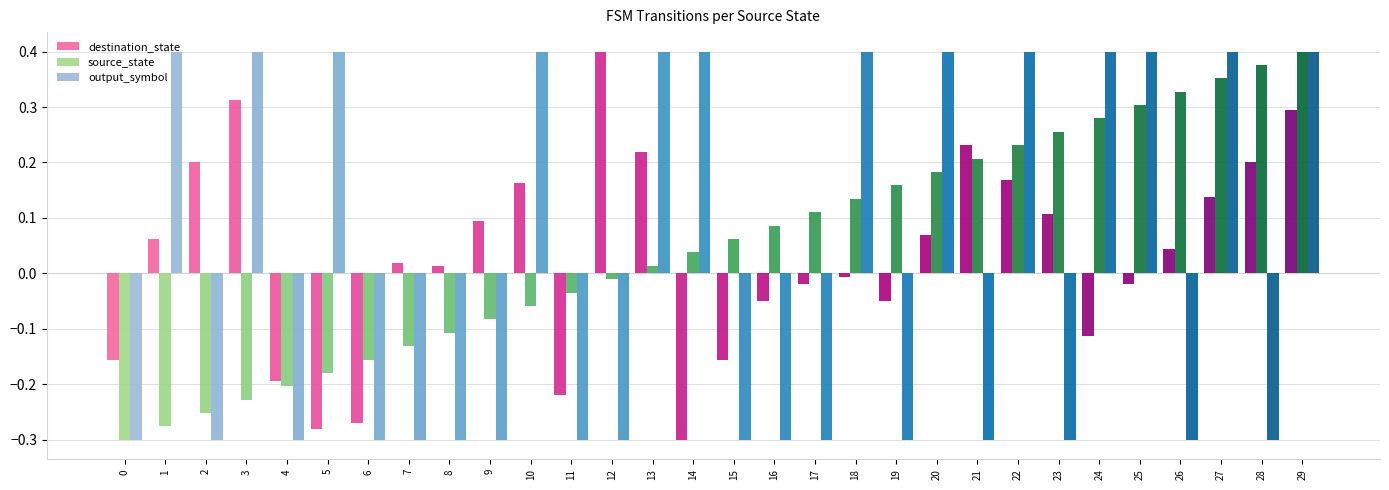

What is the total value across all series at 27?

0.9